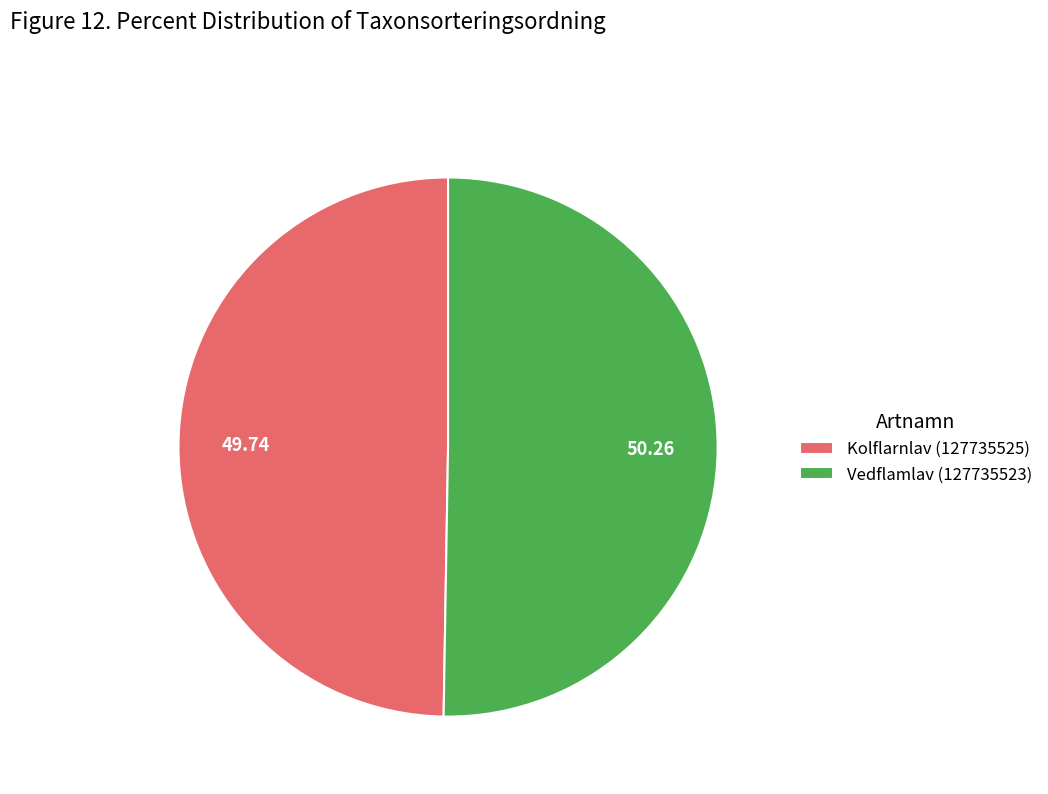

The Vedflamlav (127735523) slice represents 43% of the pie. True or false?

False